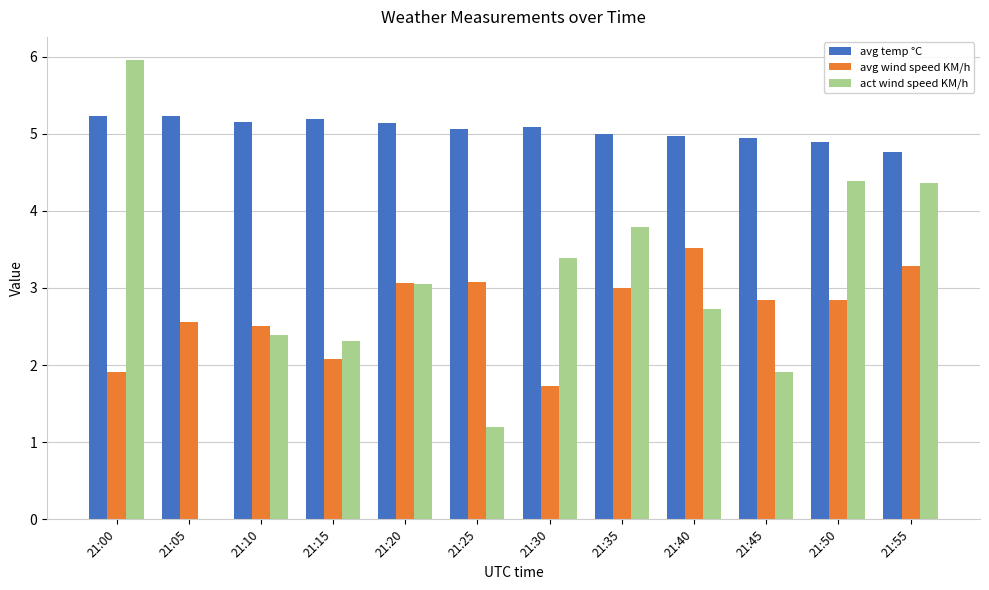

How many series are shown in this chart?

3